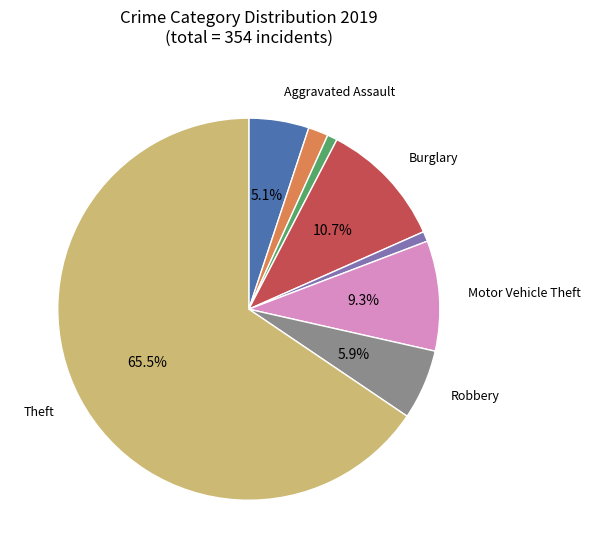

How many slices are in this pie chart?

8